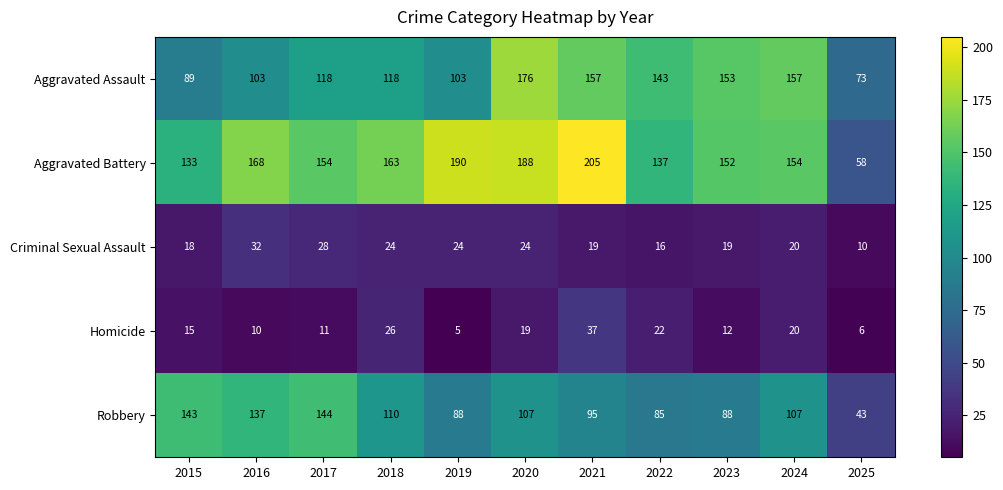

What is the total value across all series at 2022?

403